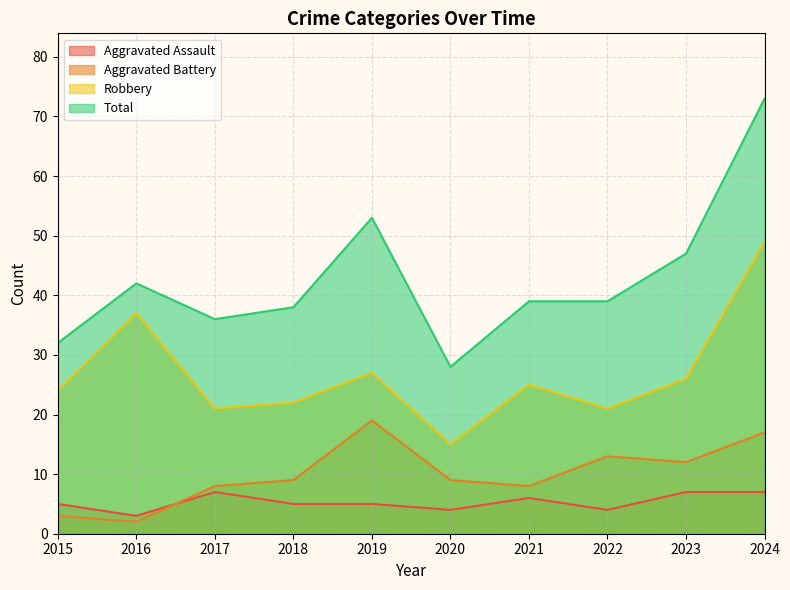

Rank the categories by Aggravated Assault value from highest to lowest.

2017, 2023, 2024, 2021, 2015, 2018, 2019, 2020, 2022, 2016